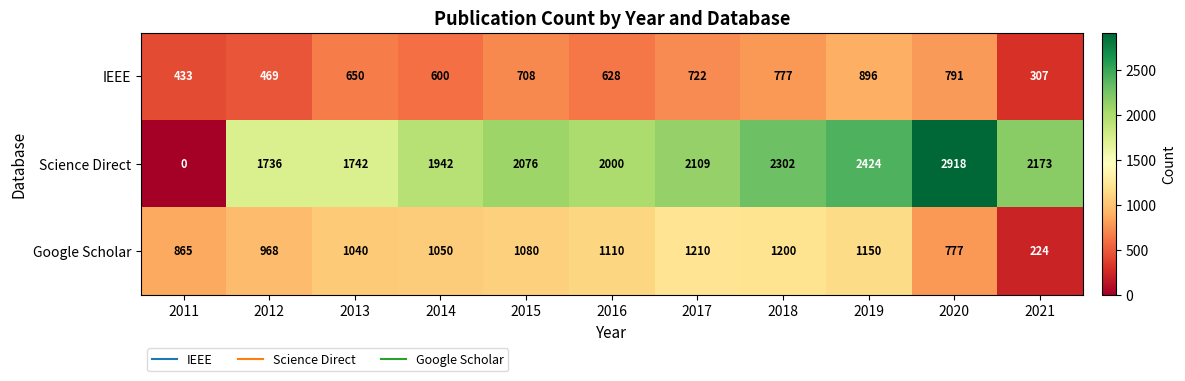

Rank the series by their average value, from highest to lowest.

Science Direct, Google Scholar, IEEE